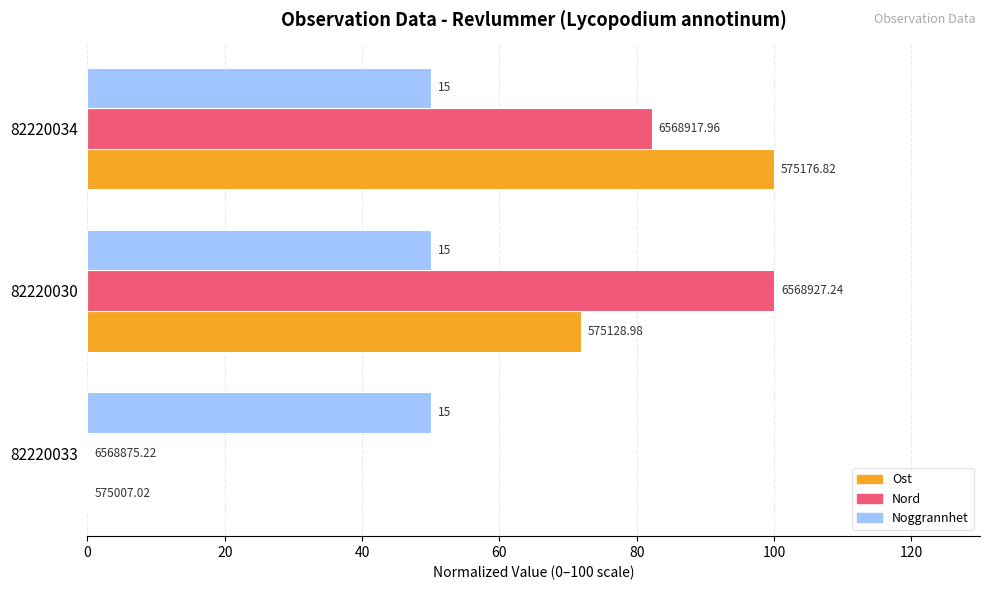

What are all the series names shown in the legend?

Ost, Nord, Noggrannhet